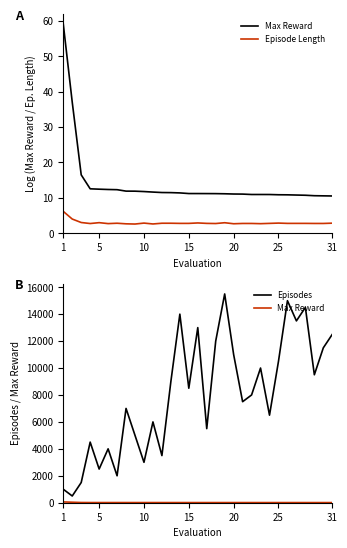

At which label does Max Reward first exceed 11?

1